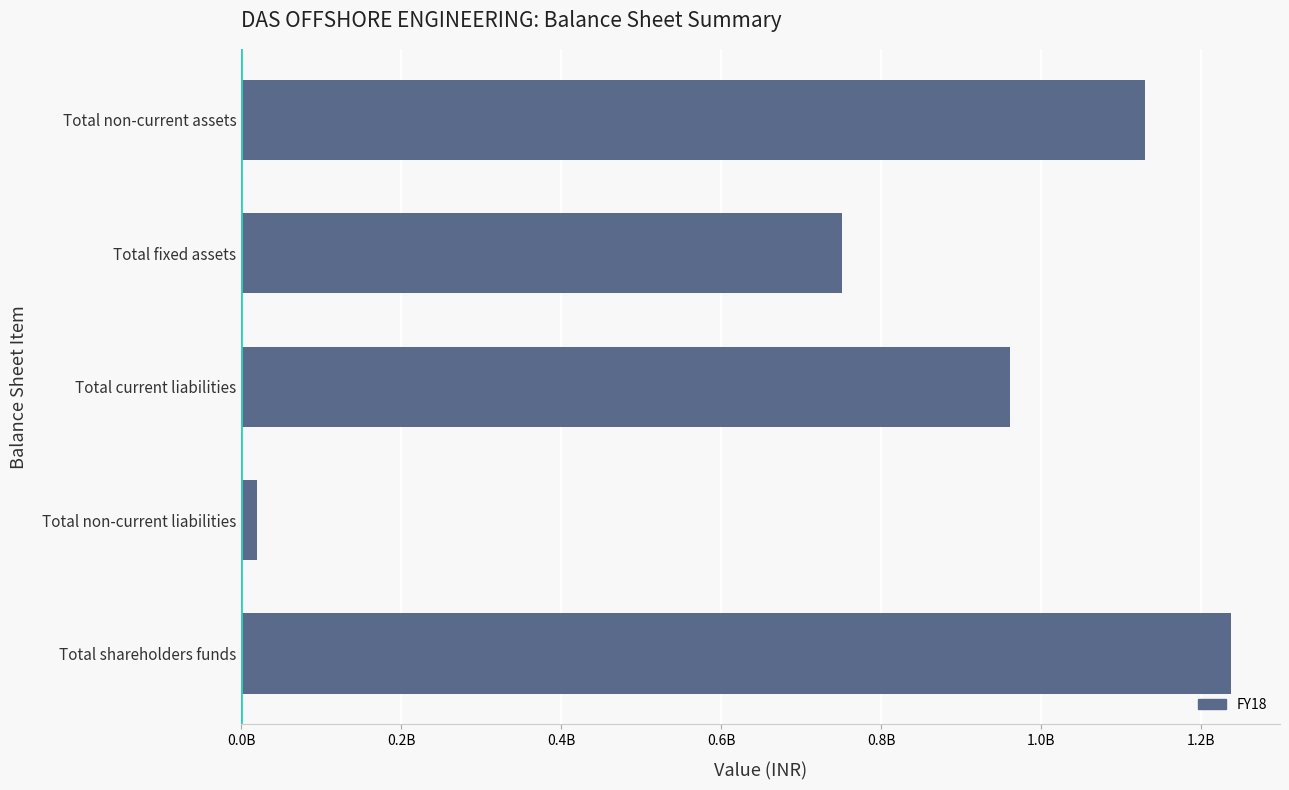

Does the chart contain any negative values?

No